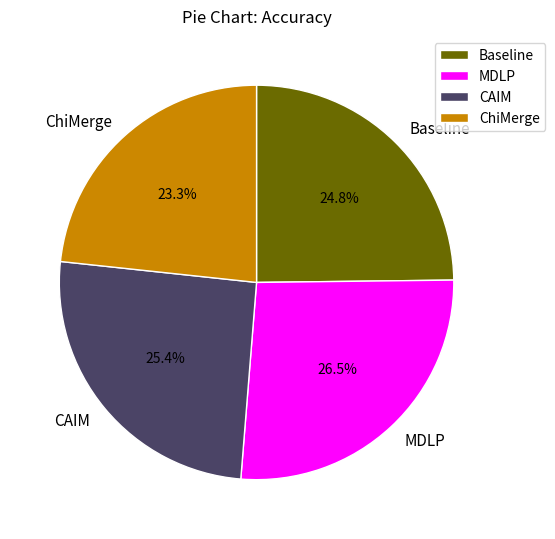

How many segments does this pie chart have?

4